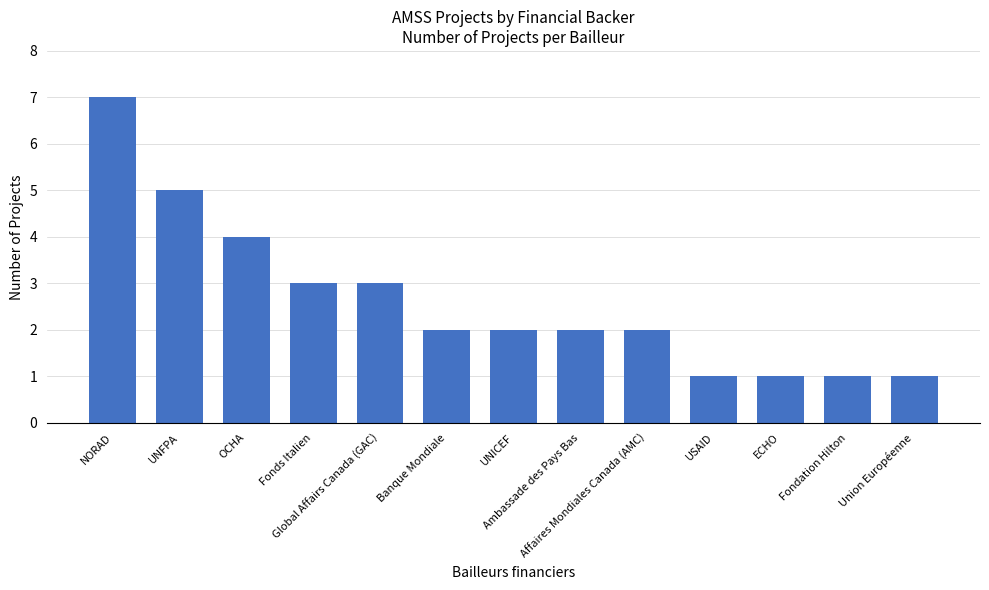

What is the difference between the maximum and minimum values?

6